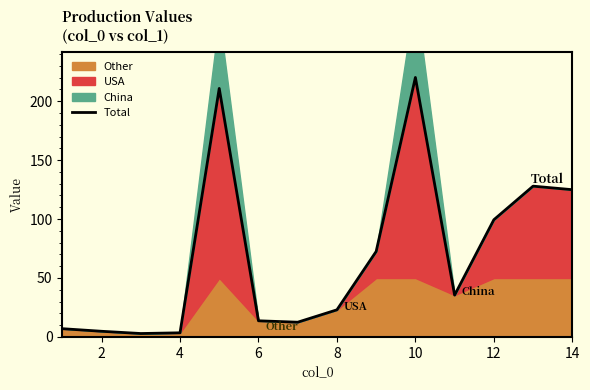

What is the difference between the maximum and minimum values?

217.2